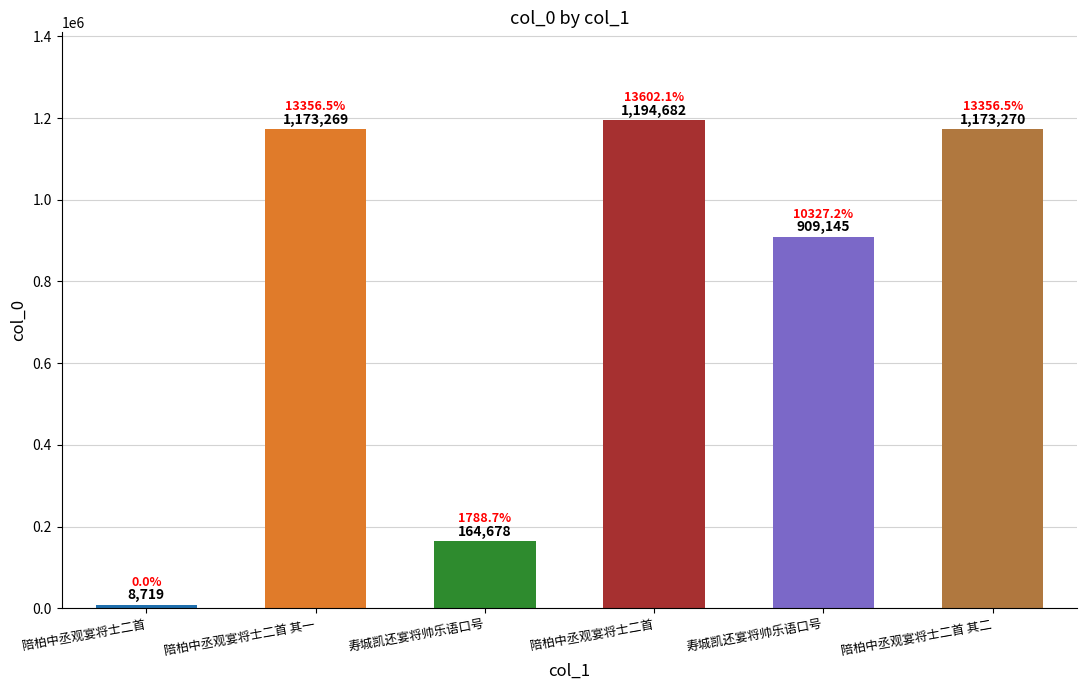

How many values are below 1173269?

3